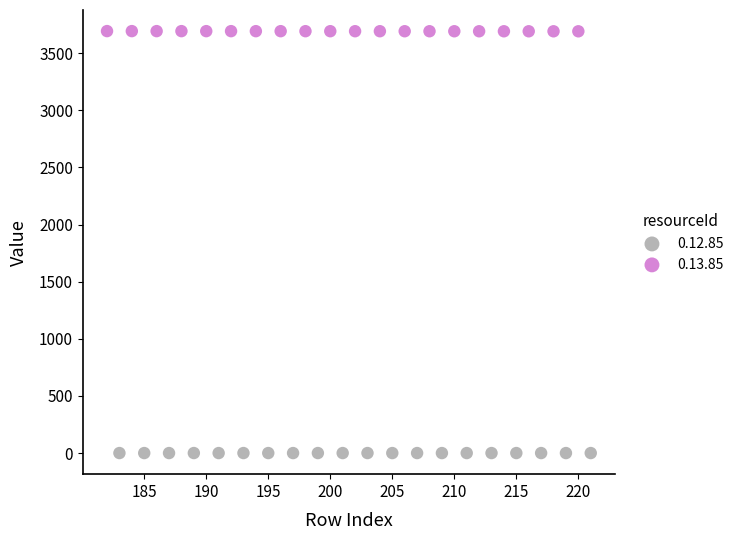

Which series reaches the maximum Y coordinate?

0.13.85